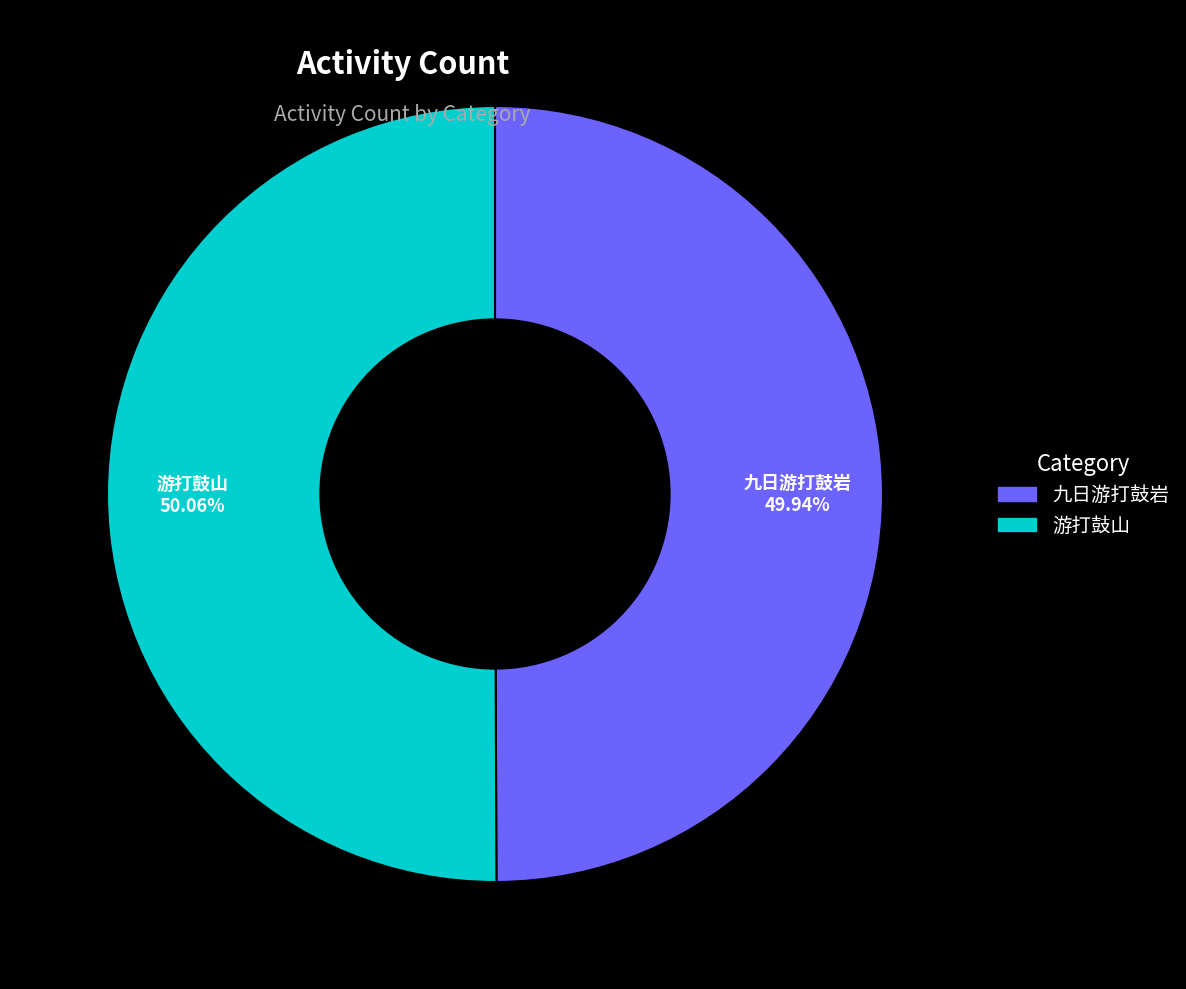

How many slices are in this pie chart?

2